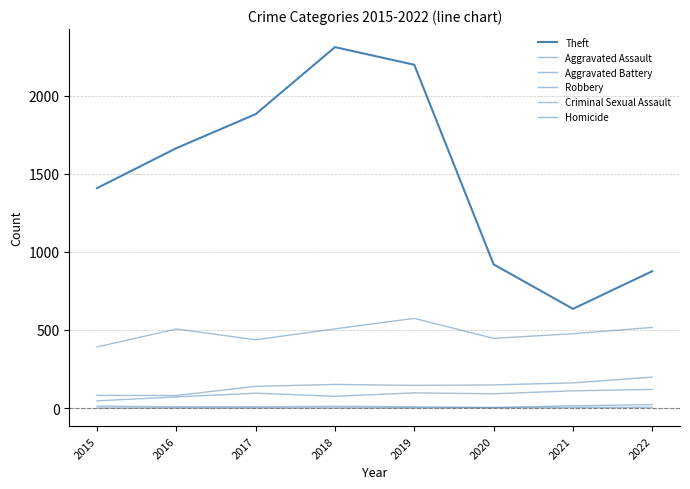

How many lines are shown in the chart?

6